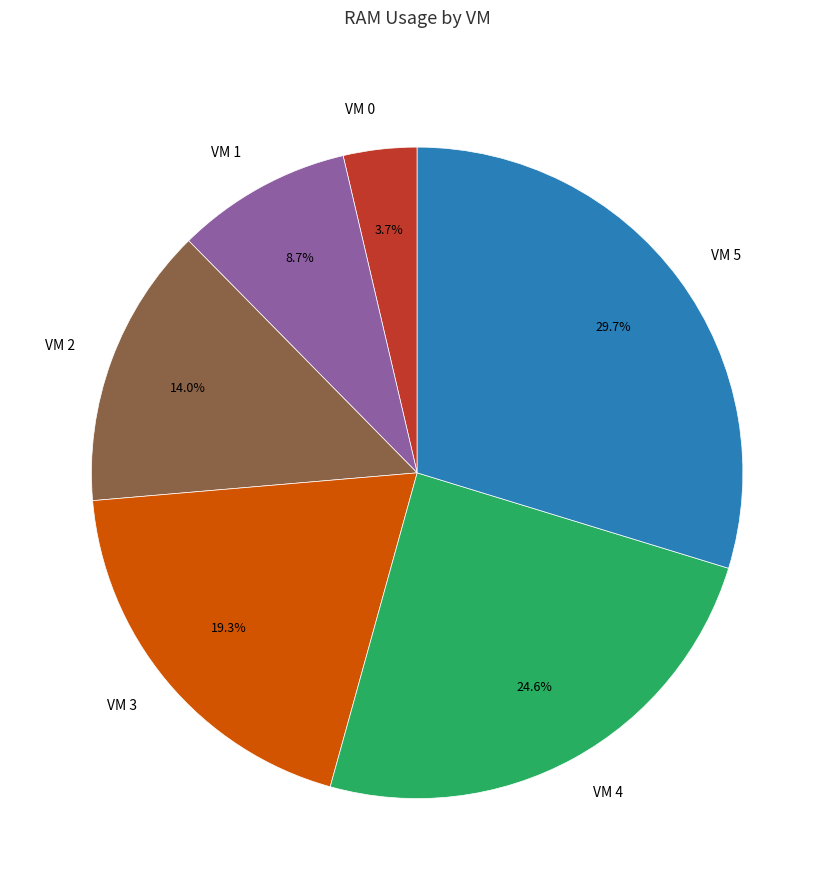

What percentage is the VM 2 slice, to the nearest percent?

14%